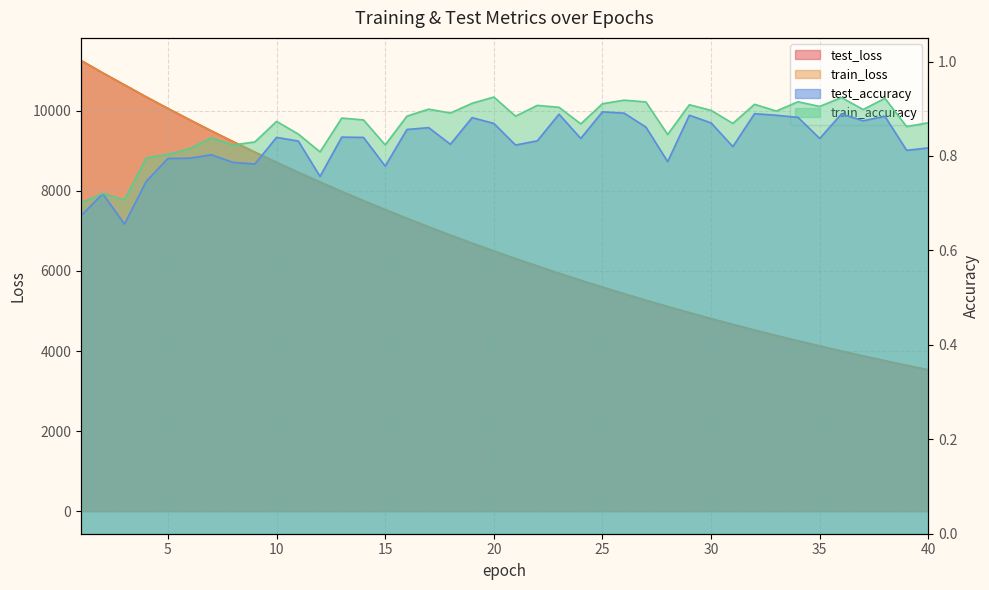

What is the total value across all series at 12?

16444.7